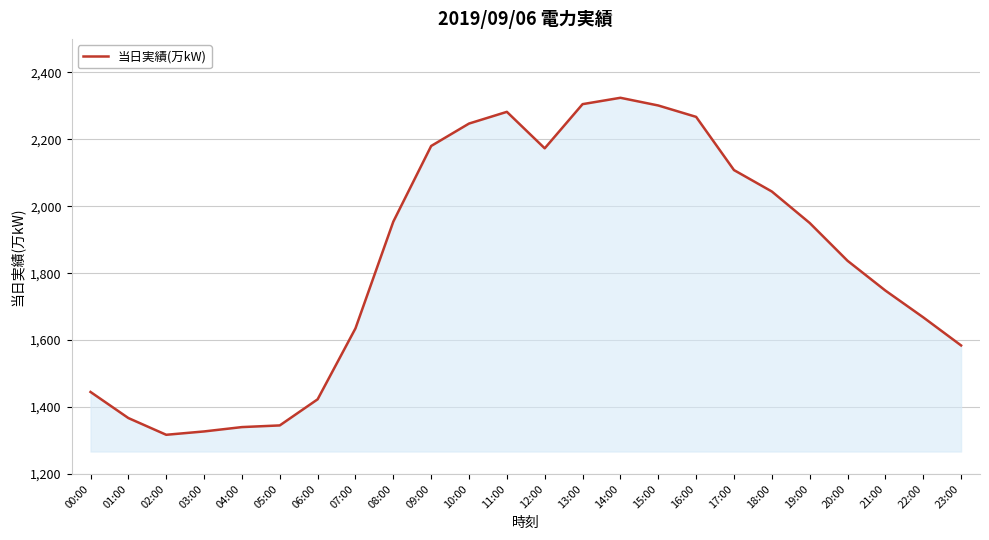

What is the ratio of the value at 02:00 to the value at 18:00?

0.6